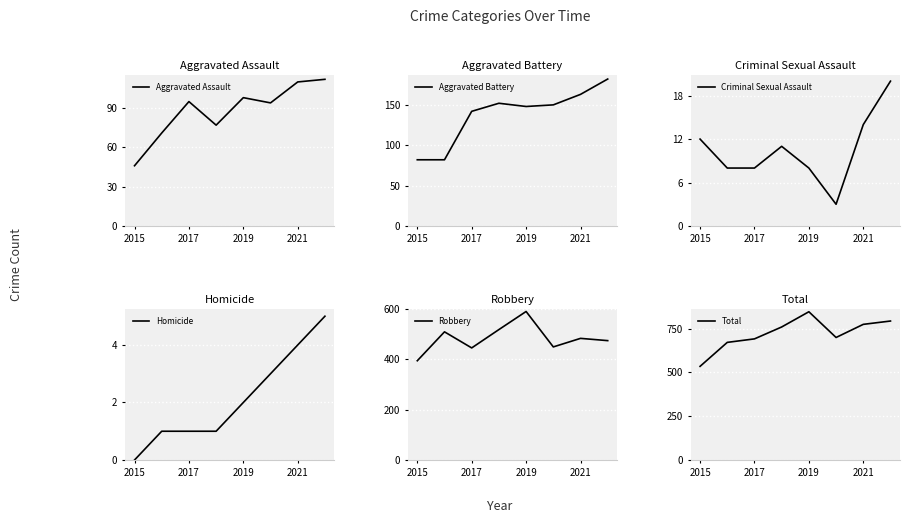

True or false: Aggravated Assault and Robbery intersect in this chart.

False